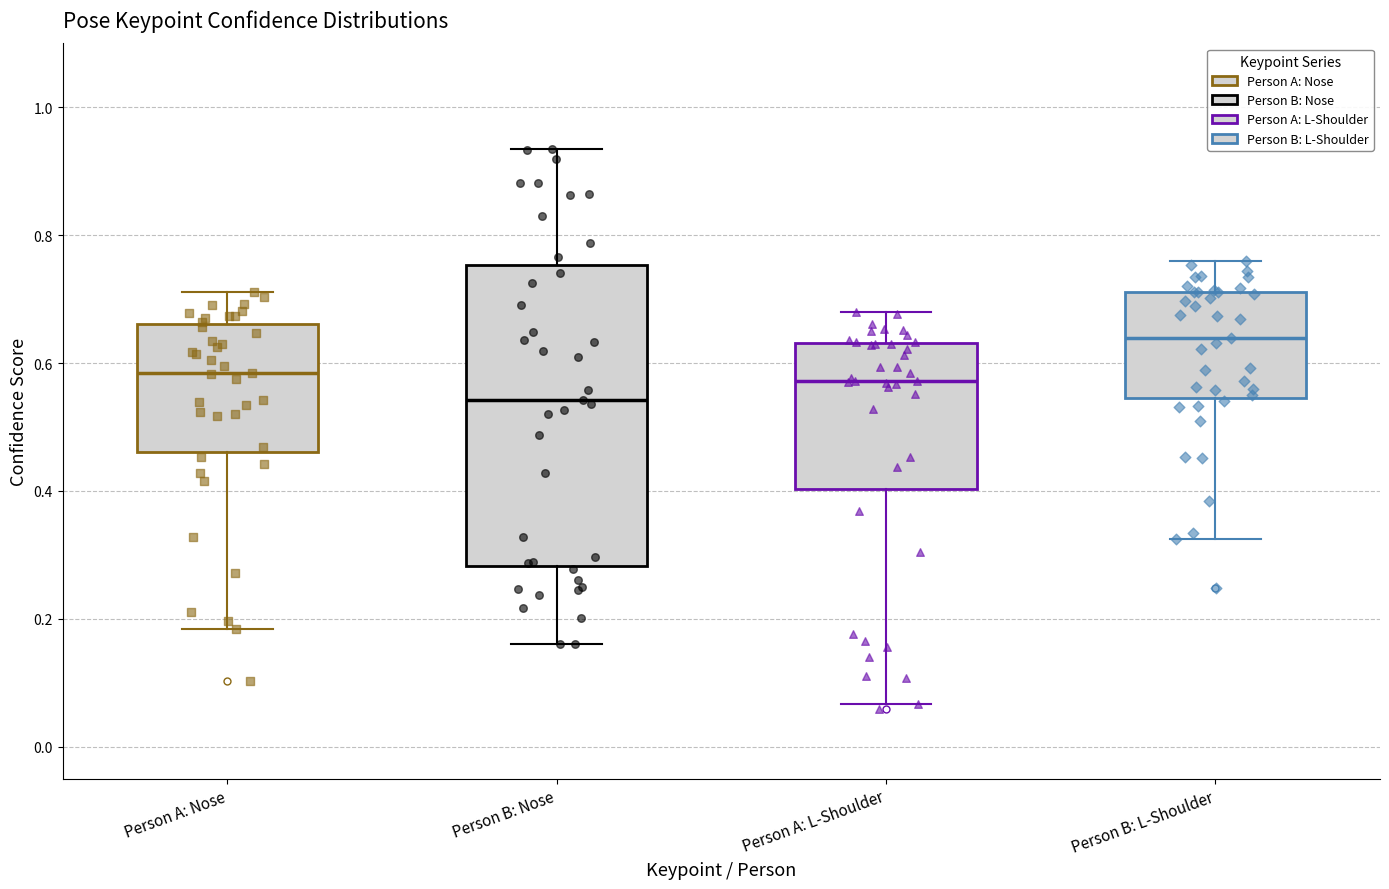

Reading left to right, read every box against the y-axis: the position of its median line, the range the box covers, and the ends of its whiskers. The values are not printed on the chart, so give them approximately, as read against the axis.

Person A: Nose: median 0.58, box 0.46 to 0.66, whiskers 0.18 to 0.72
Person B: Nose: median 0.54, box 0.28 to 0.76, whiskers 0.16 to 0.94
Person A: L-Shoulder: median 0.58, box 0.40 to 0.64, whiskers 0.06 to 0.68
Person B: L-Shoulder: median 0.64, box 0.54 to 0.72, whiskers 0.32 to 0.76